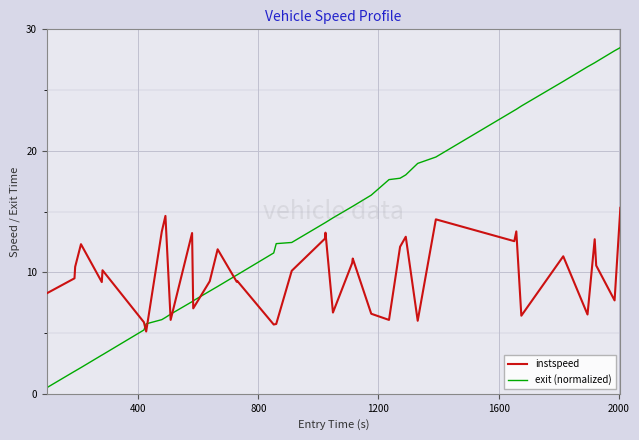

Rank the series by their maximum value, from highest to lowest.

exit (normalized), instspeed